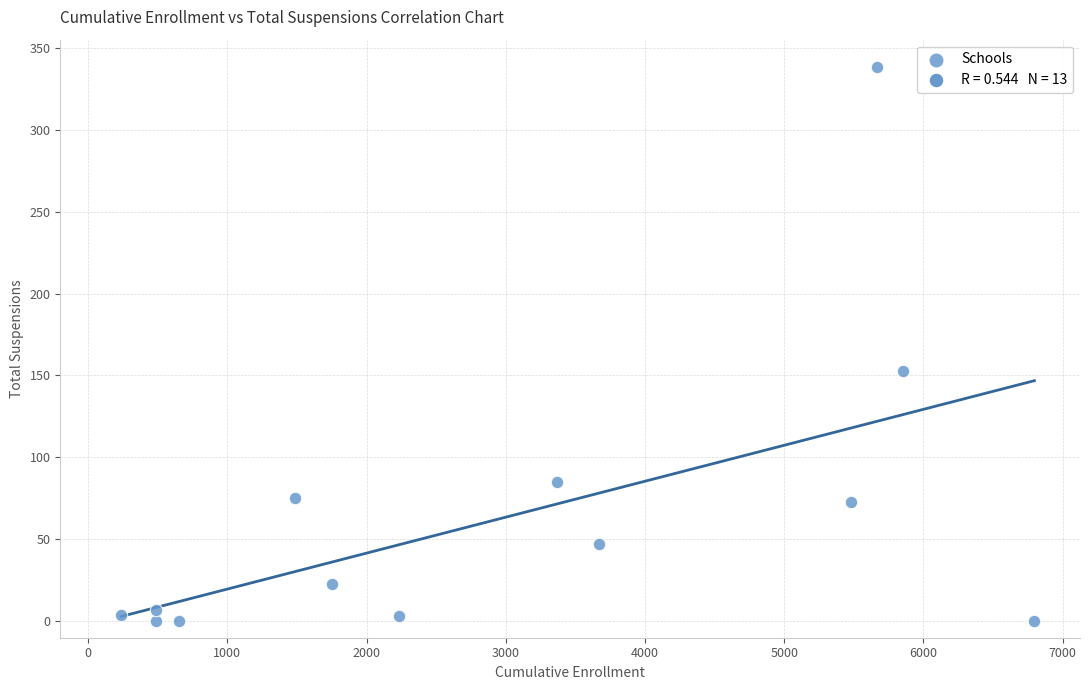

What Y value in the scatter plot is closest to 169?

153